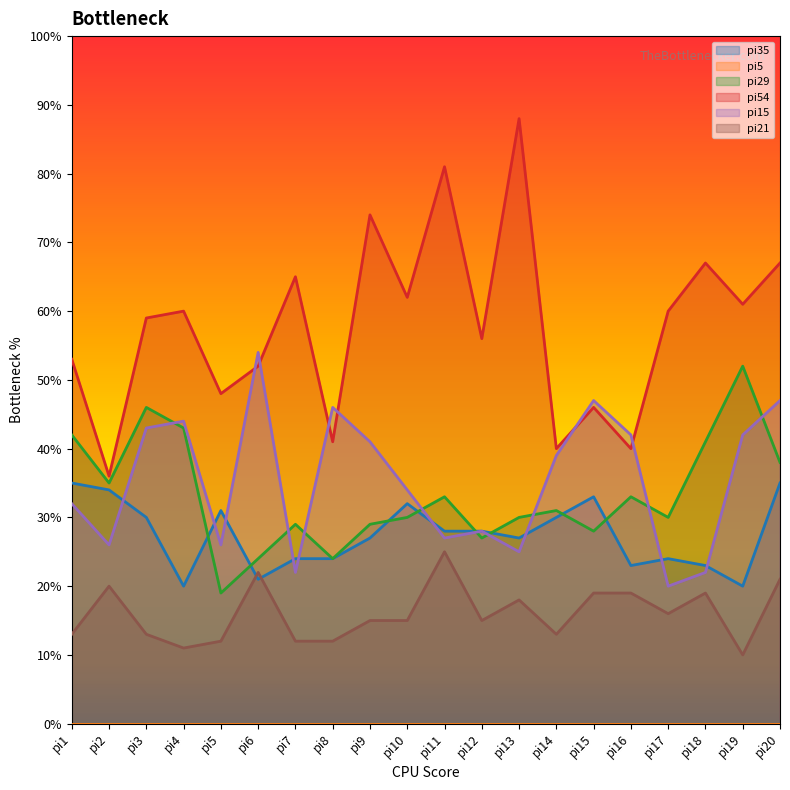

Which series has the largest range (max minus min)?

pi54